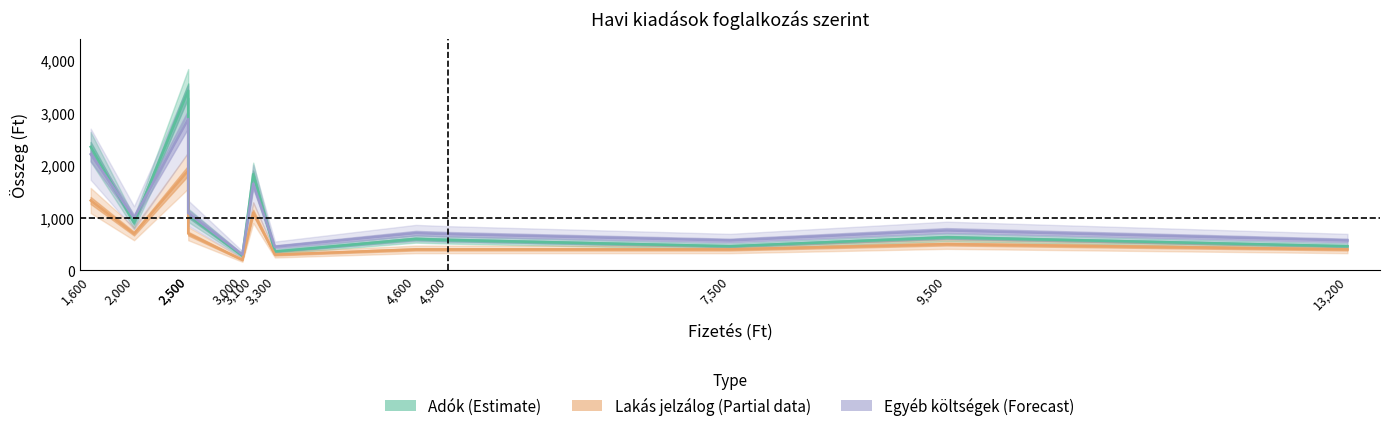

At which label does Lakás jelzálog first exceed 500?

1600